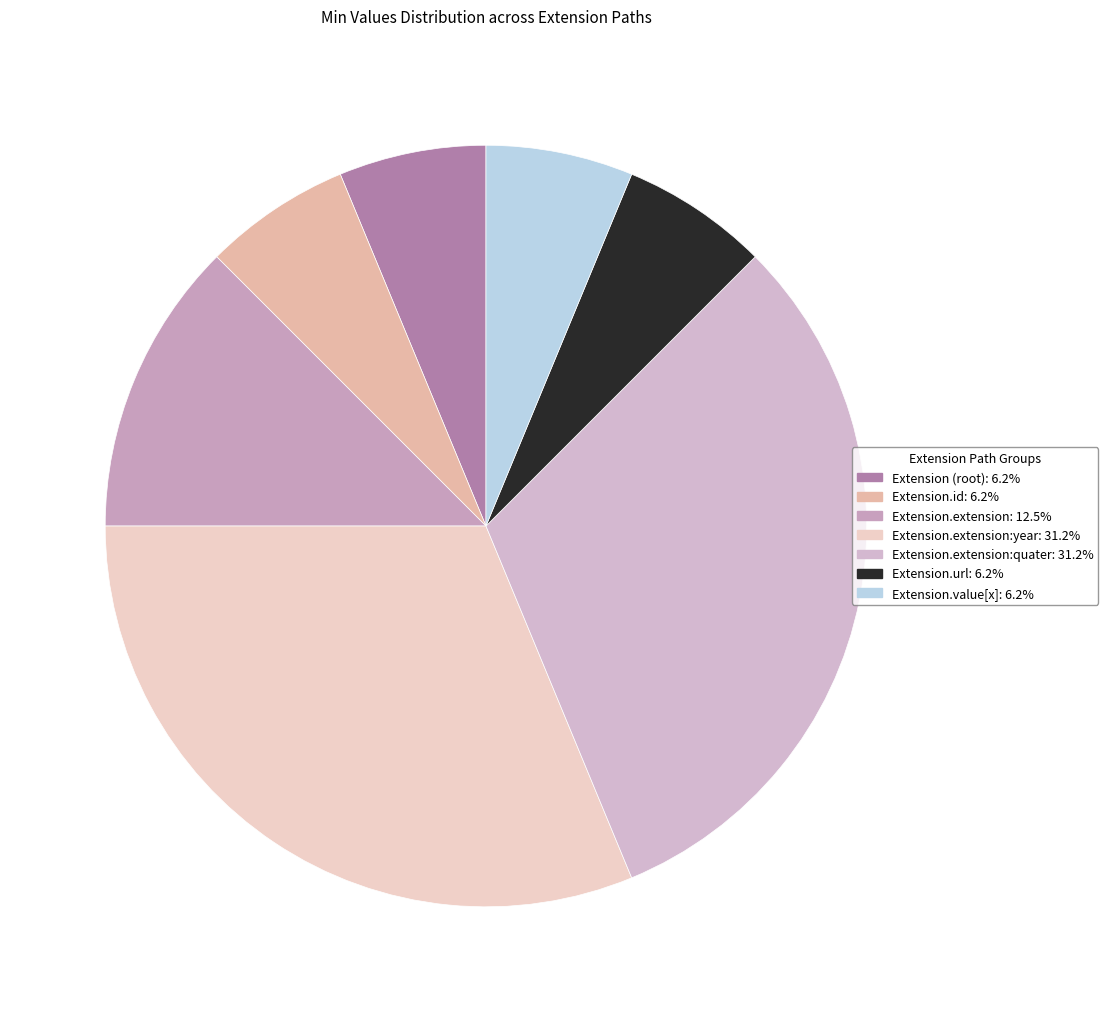

How many segments does this pie chart have?

7